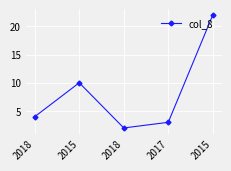

How many data points does each series have?

5